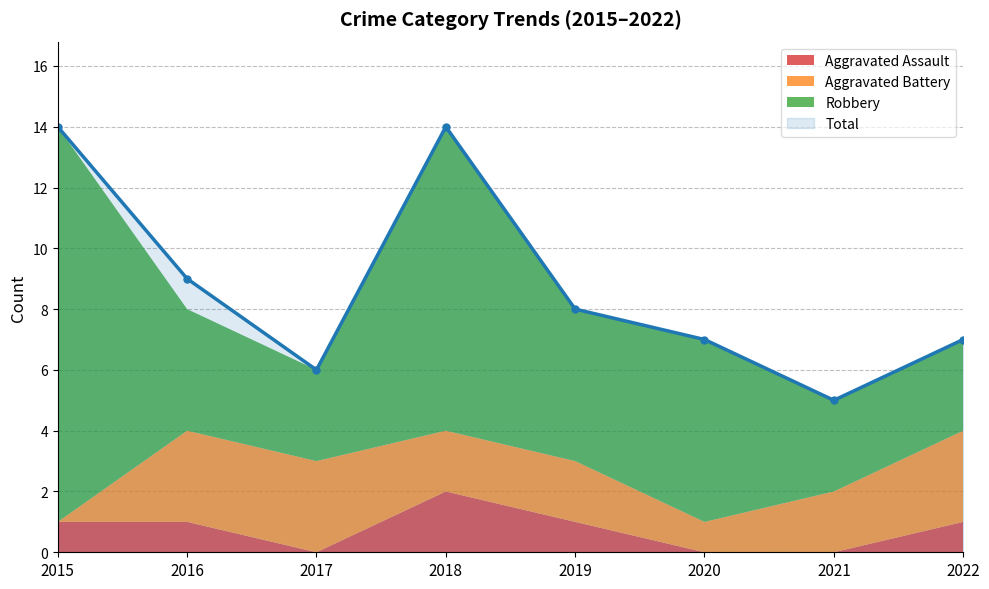

Where is the first local minimum for Robbery?

2017